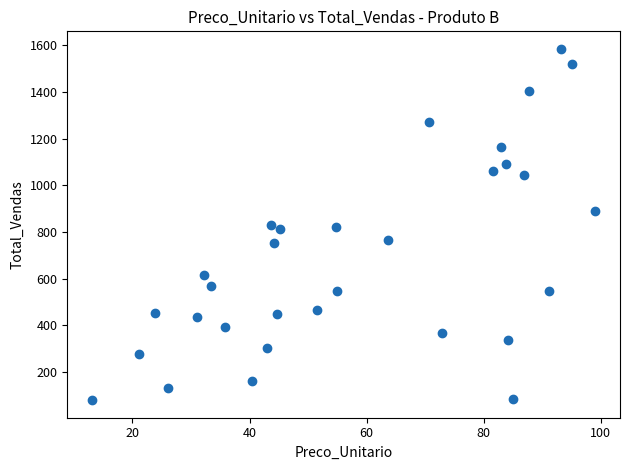

What is the range of X values (max minus min)?

85.9